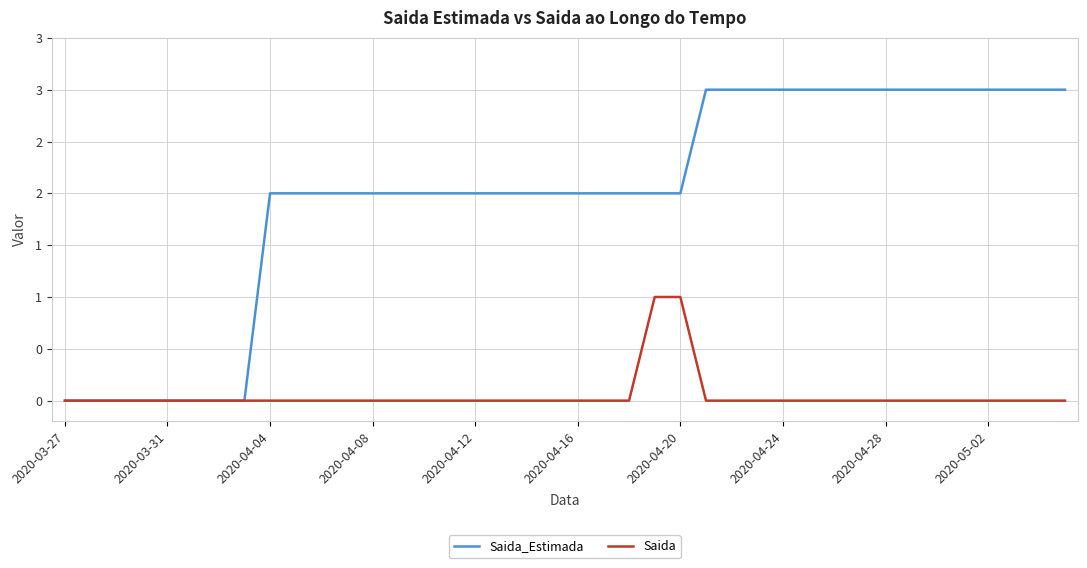

List the series in order of their overall mean, lowest first.

Saida, Saida_Estimada